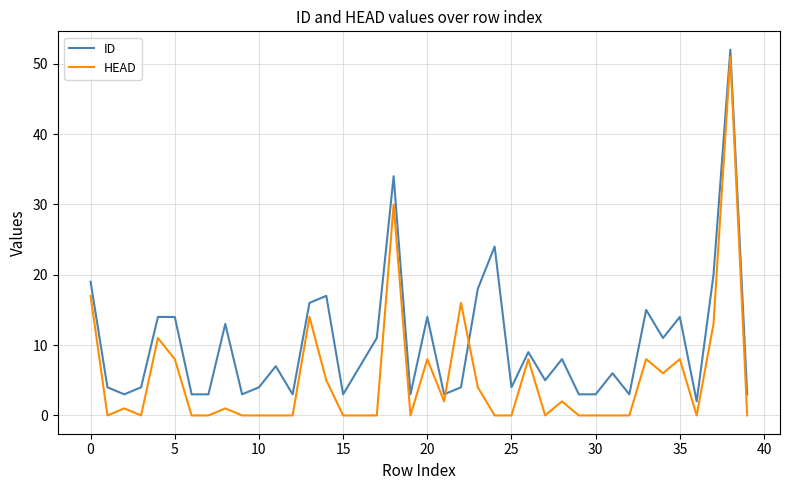

What is the maximum value for ID?

52